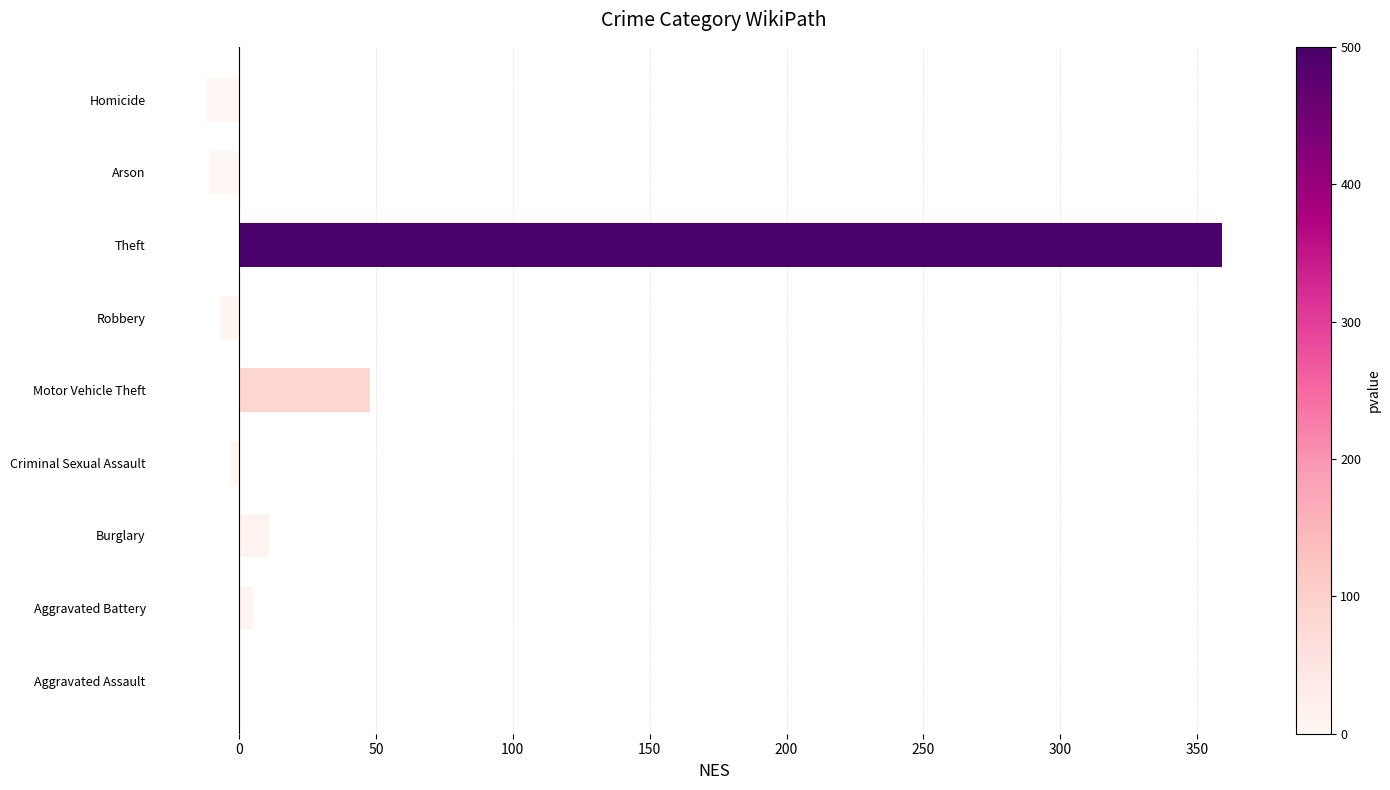

Which category has the highest value across all series?

Theft